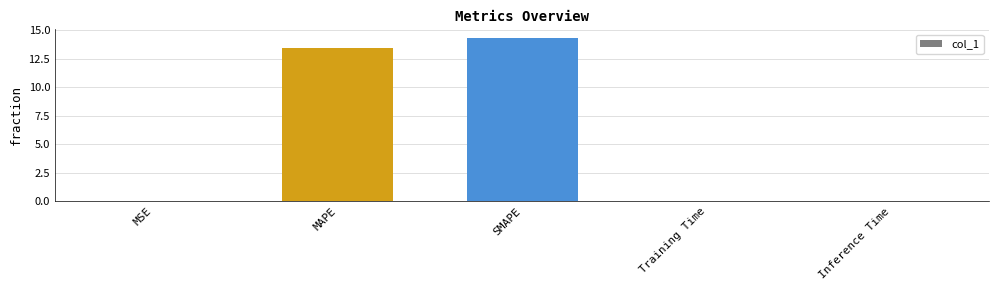

Is it true that the value at Inference Time is 0.0?

True